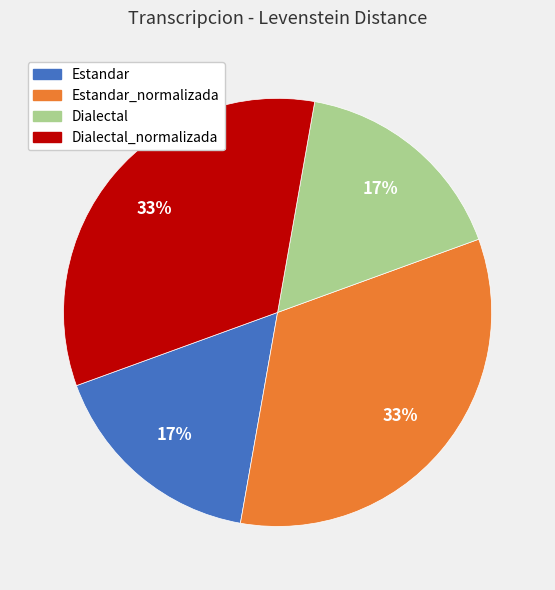

To the nearest percent, what is the average slice percentage?

25%